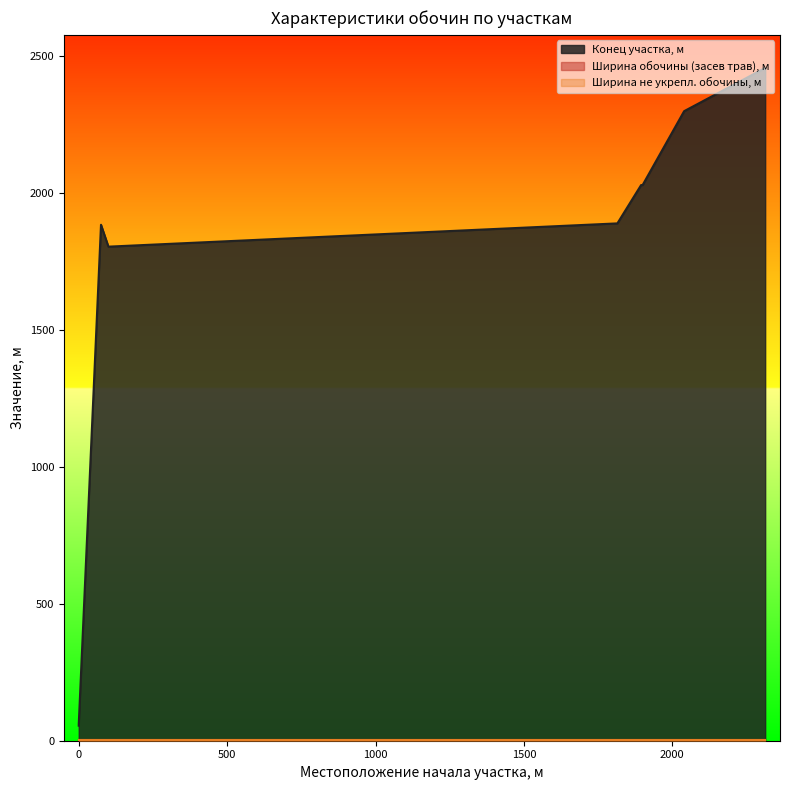

What is the spread (max minus min) of values at 1815?

1888